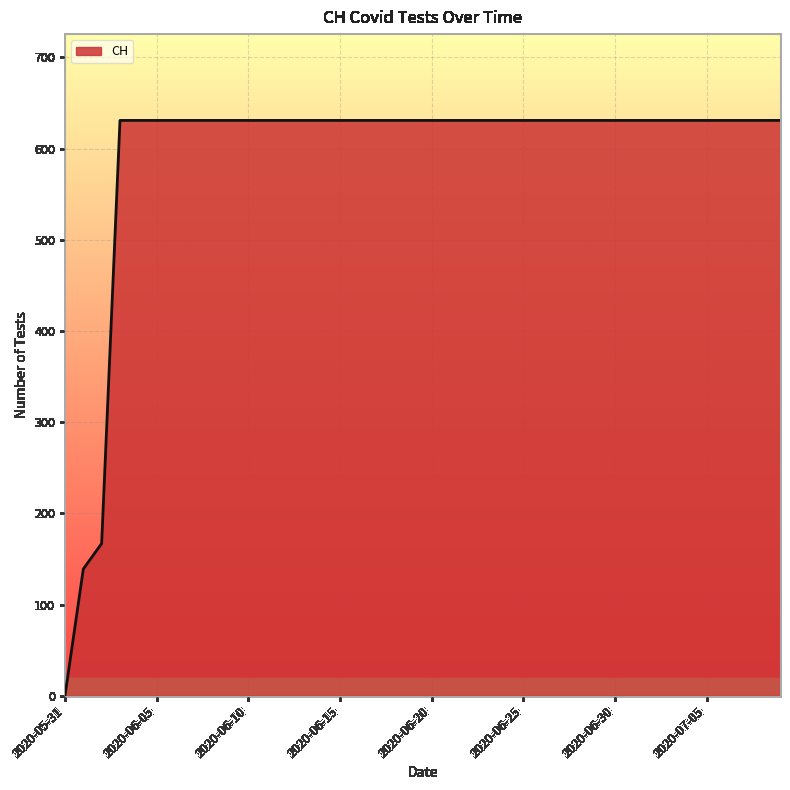

What is the difference between the maximum and minimum values?

631